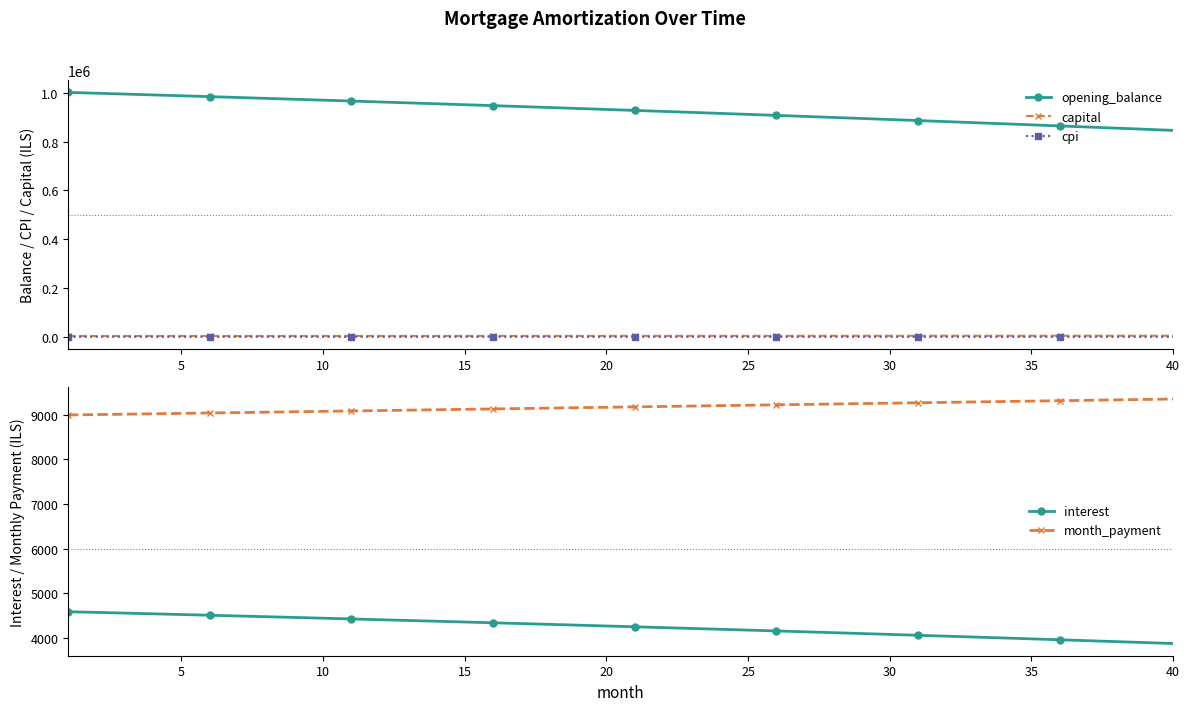

True or false: capital and opening_balance intersect in this chart.

False